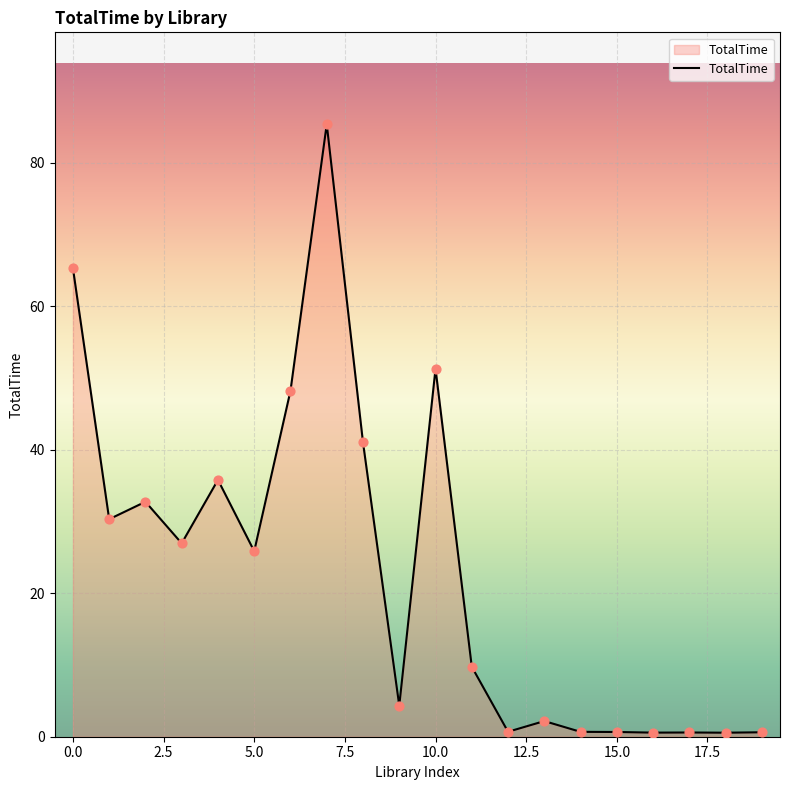

What is the difference between the maximum and minimum values?

84.8